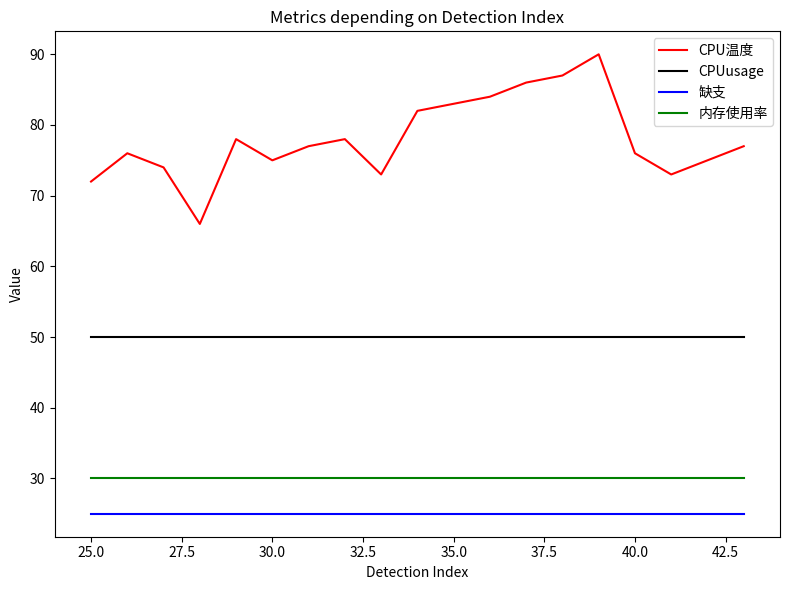

List the series in order of their peak value, highest first.

CPU温度, CPUusage, 内存使用率, 缺支